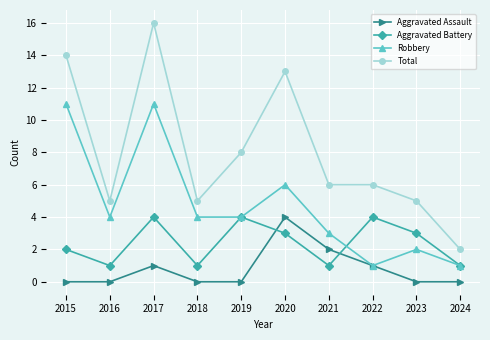

Is this an area chart (filled region under the line)?

No